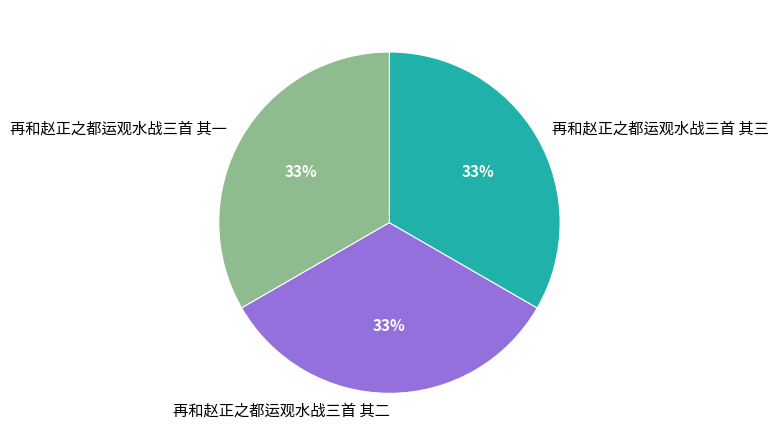

Is the sum of 再和赵正之都运观水战三首 其三 and 再和赵正之都运观水战三首 其一 greater than half?

Yes